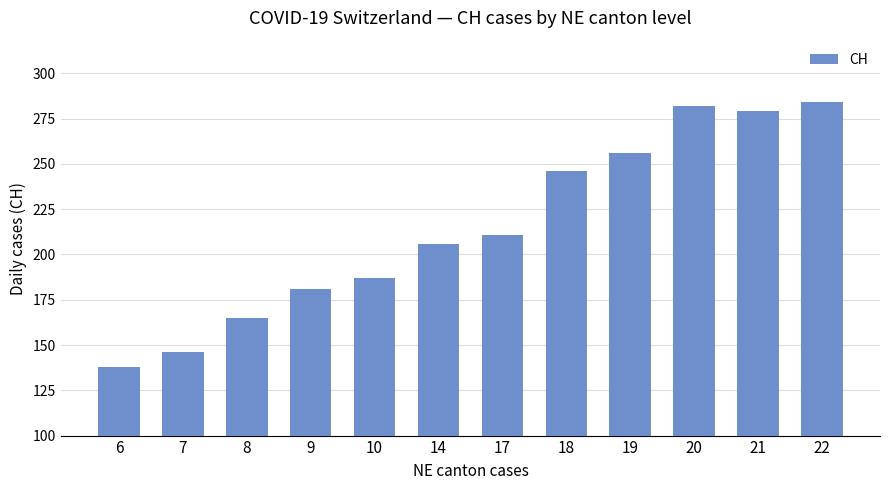

What is the ratio of the value at 17 to the value at 7?

1.4